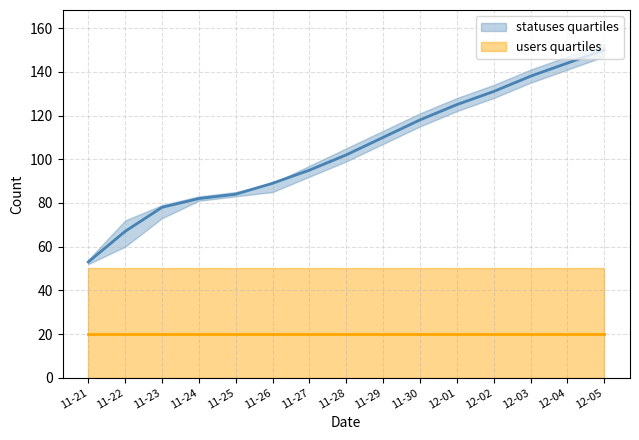

Which has a higher value, 2022-12-02 or 2022-11-27?

2022-12-02